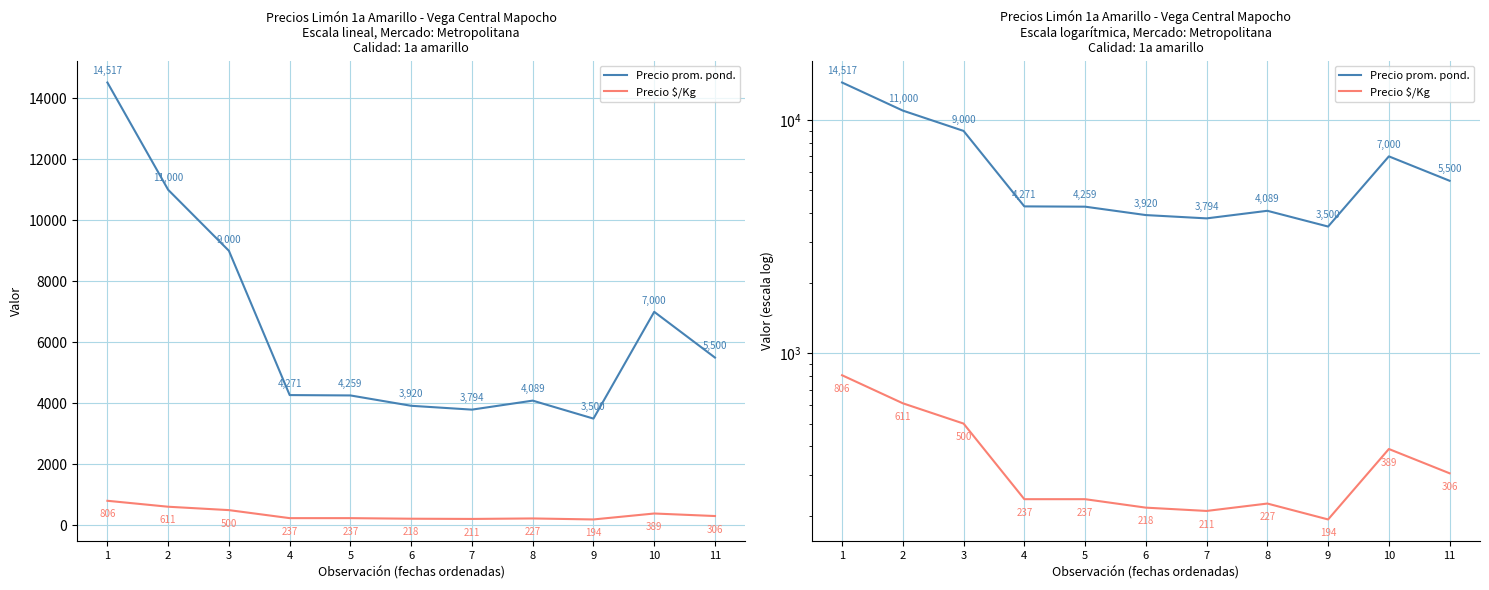

At which category does the chart reach its minimum across all series?

9